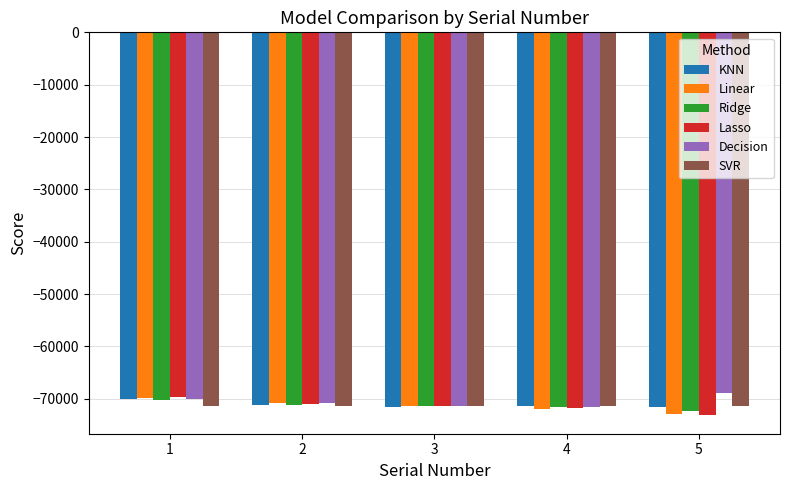

What value does the SVR series have at 4?

-71317.4